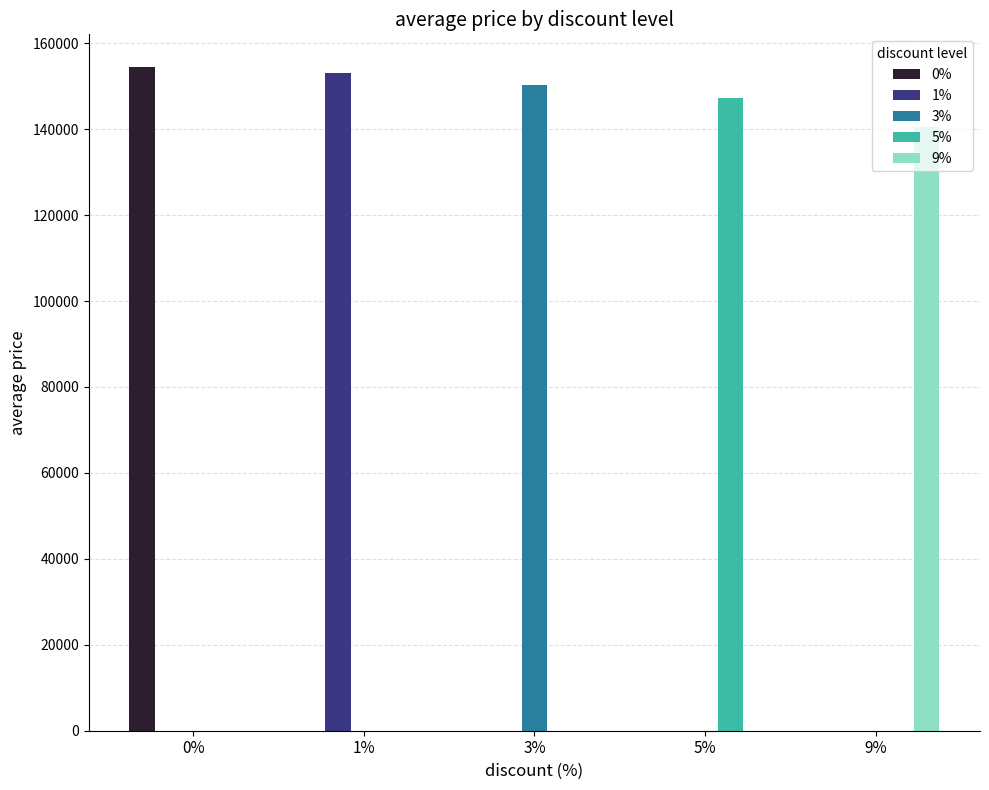

Which category has the highest value in the 1% series?

1%